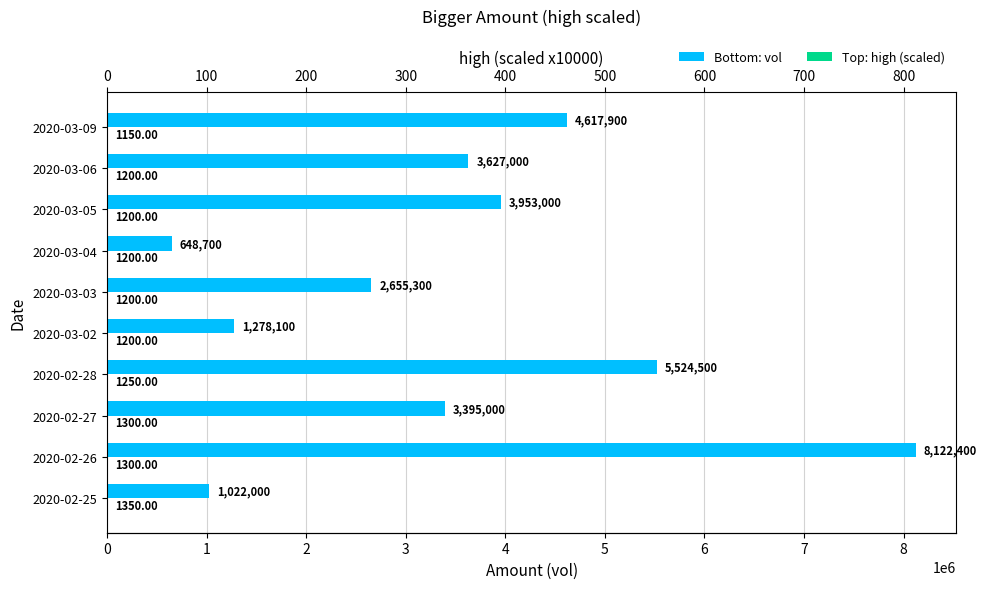

At 2020-03-06, list the series in order from largest to smallest.

vol, high (scaled)